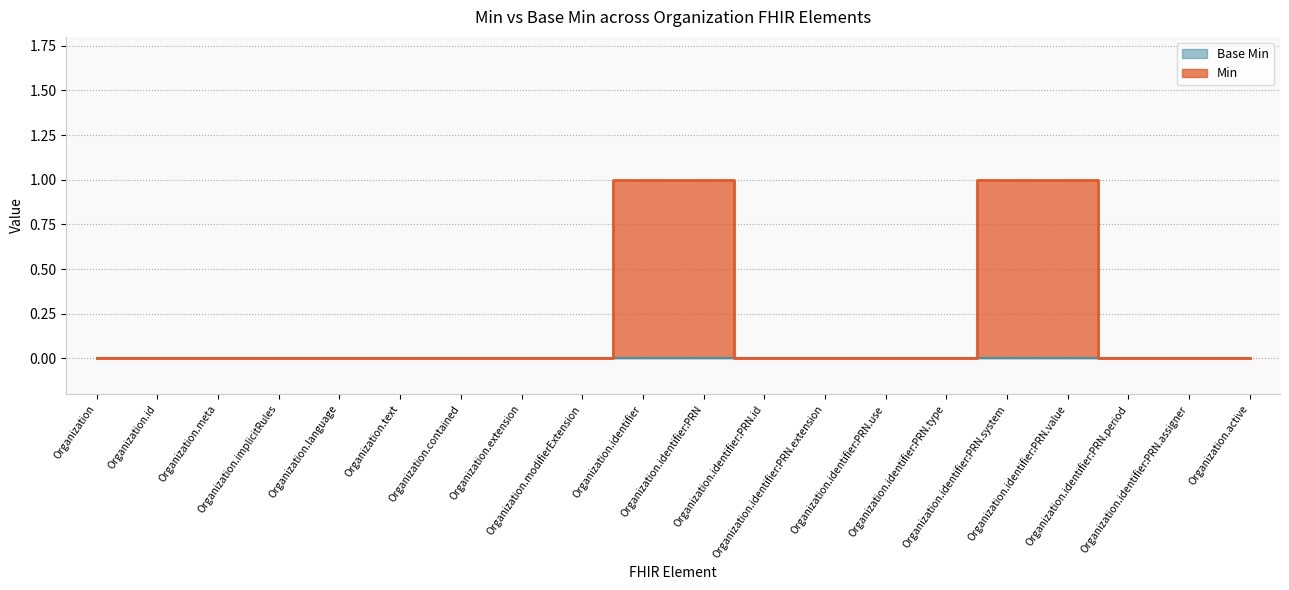

The value at Organization.identifier:PRN.use is 0. True or false?

True